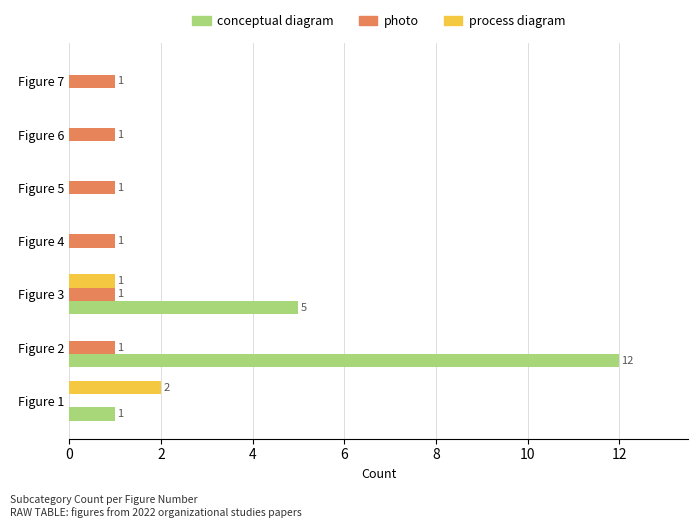

The photo series shows 1 at Figure 2. True or false?

True